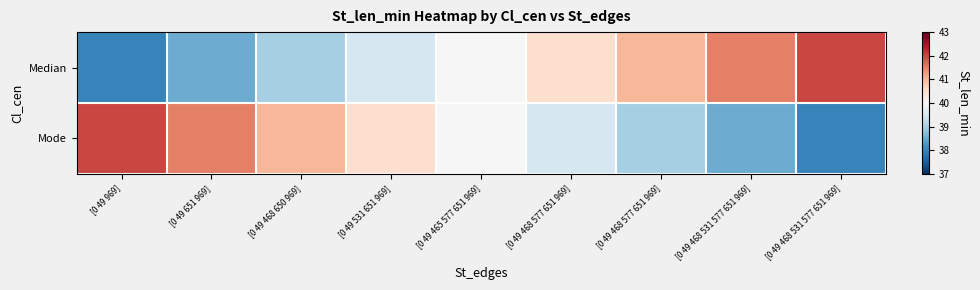

At how many categories does at least one series exceed 38?

9